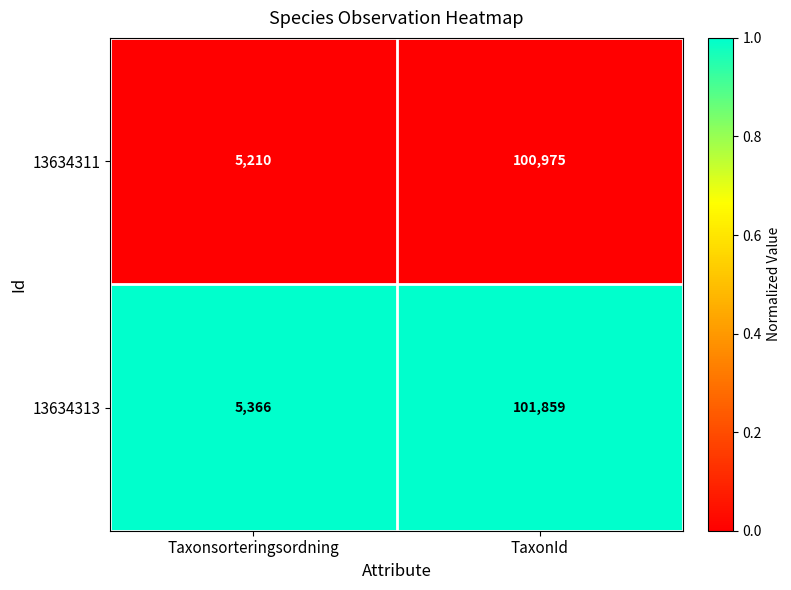

List the series in order of their overall mean, lowest first.

13634311, 13634313